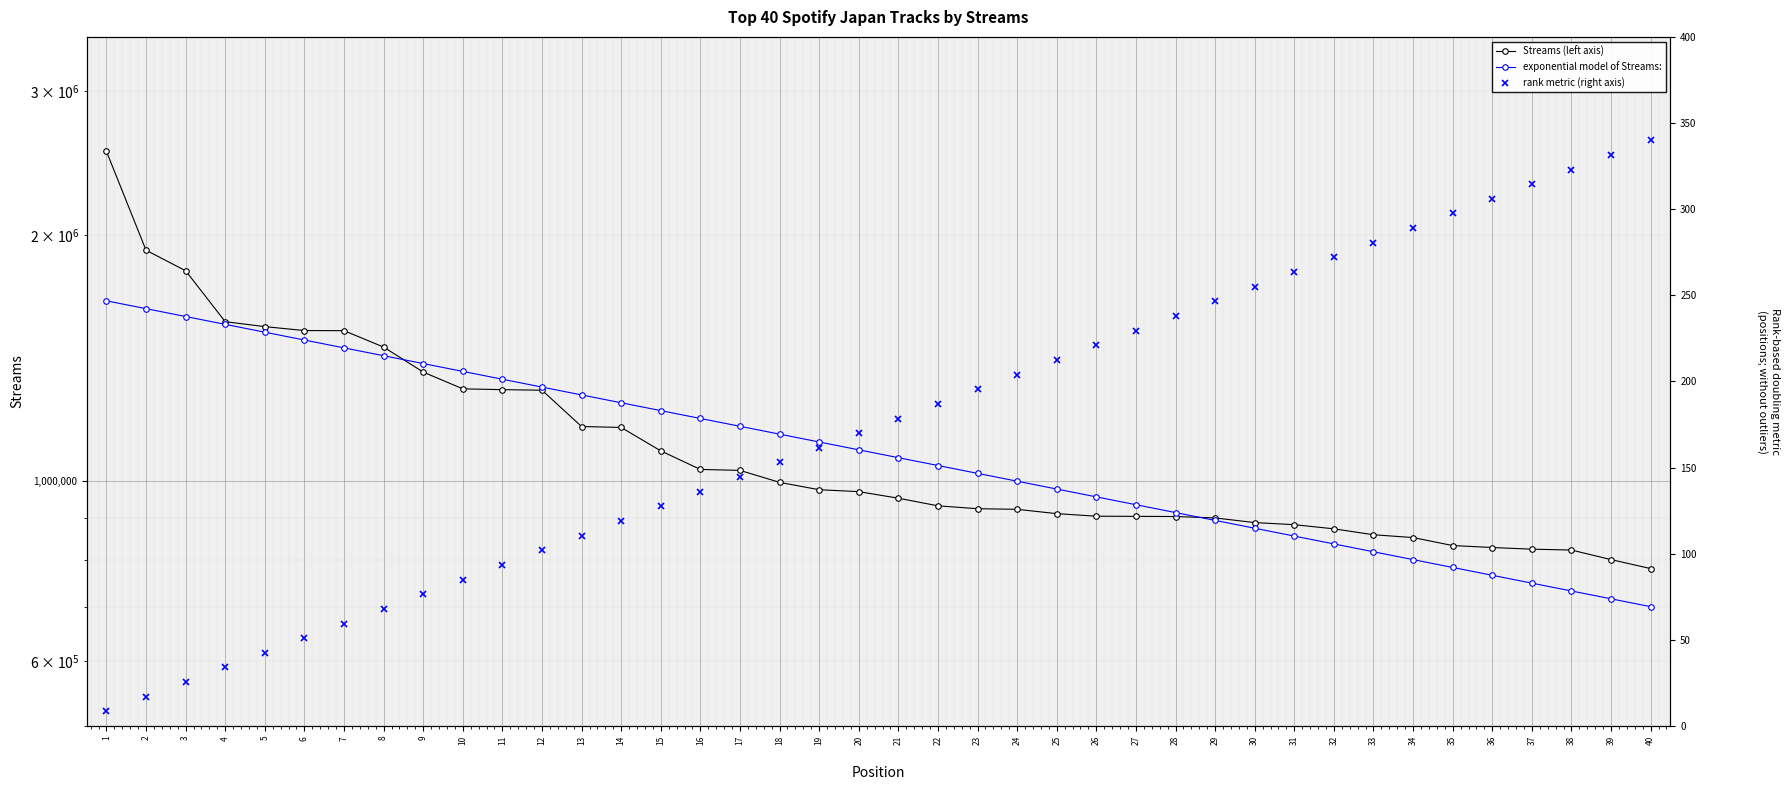

At which category is the sum across all series the highest?

1